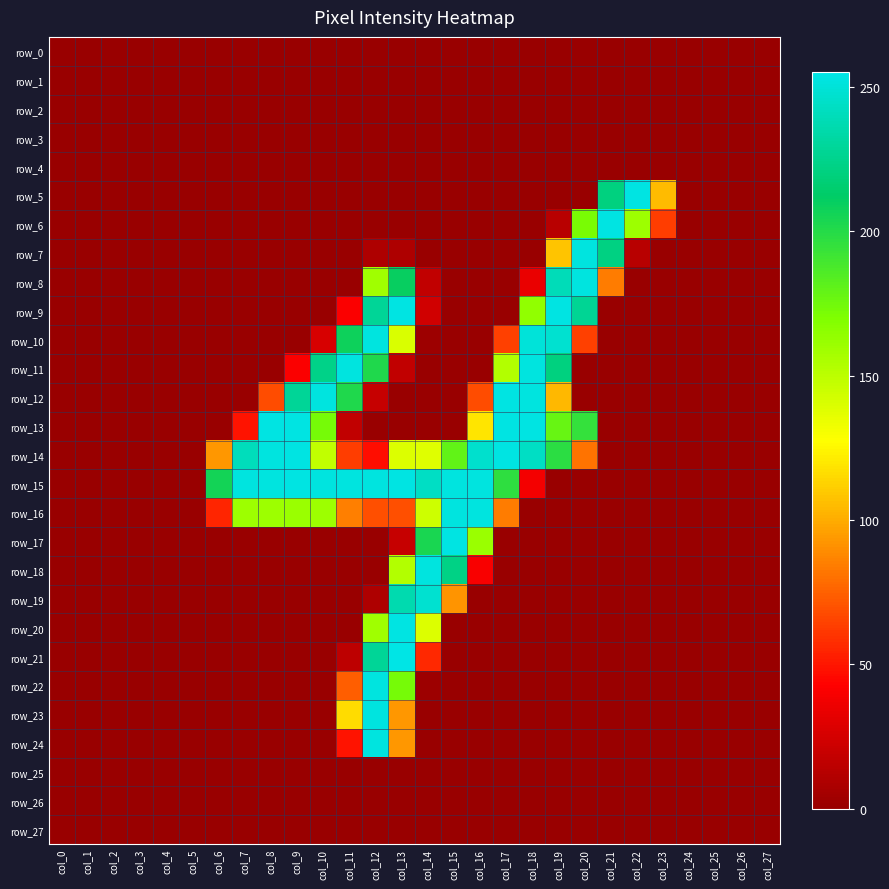

What is the maximum value shown in the chart?

255